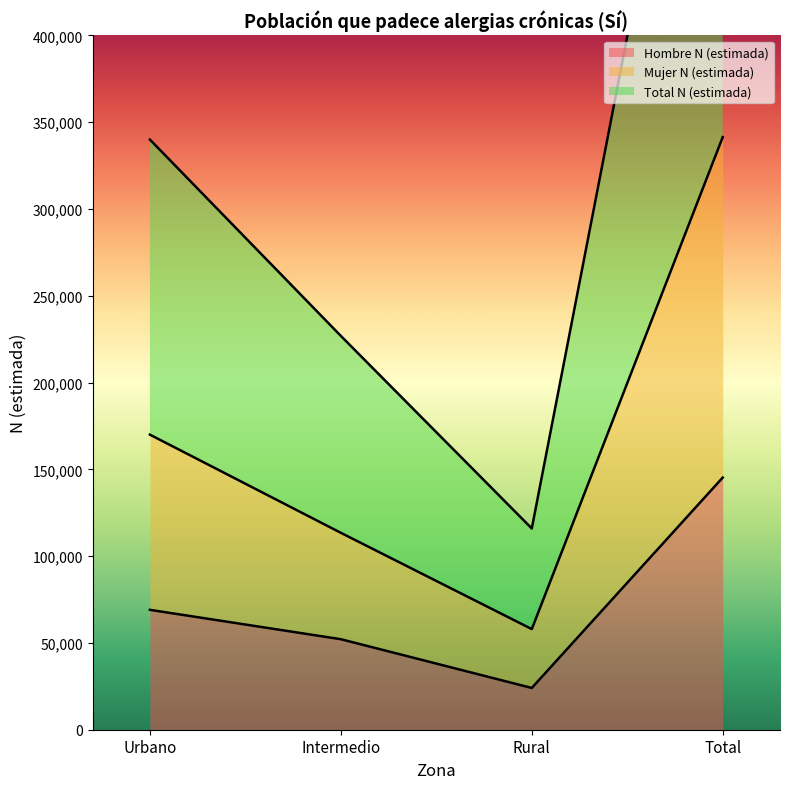

Count the Hombre N (estimada) values in the range 52133 to 145240.

3